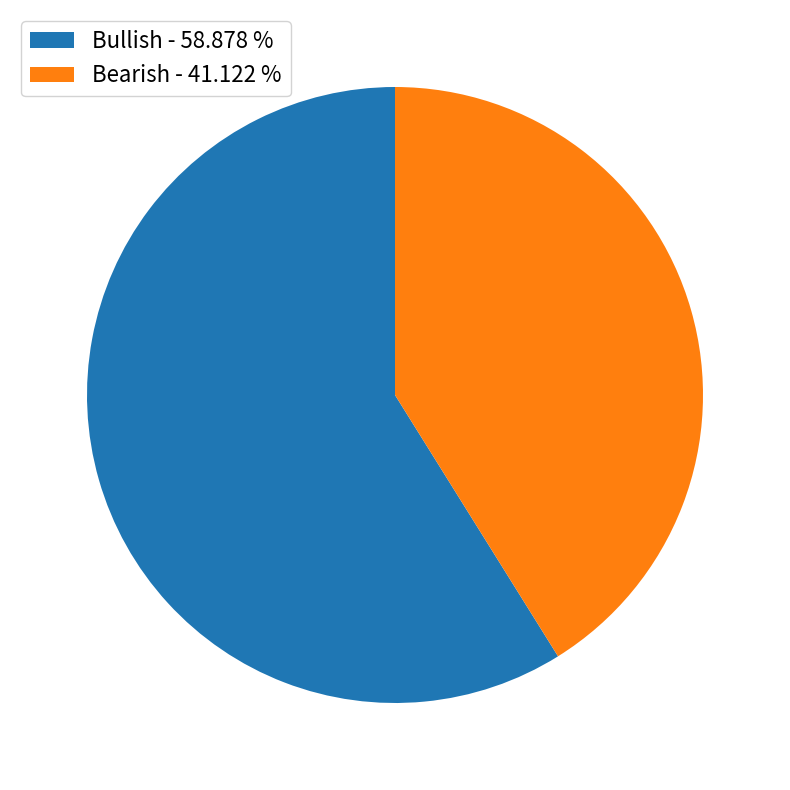

Is the sum of Bullish - 58.878 % and Bearish - 41.122 % greater than half?

Yes